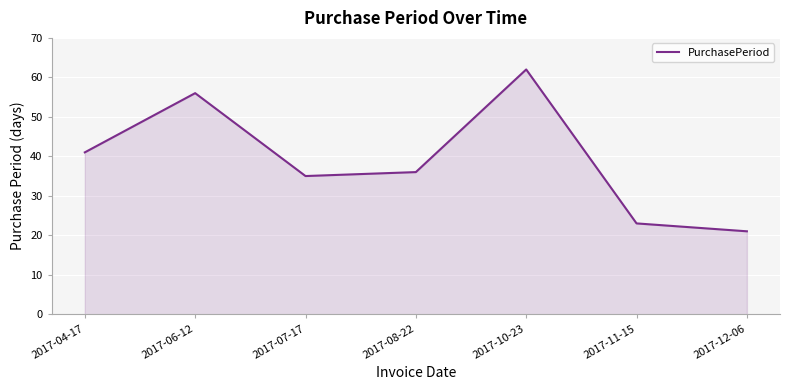

What position from the right is 2017-11-15?

2